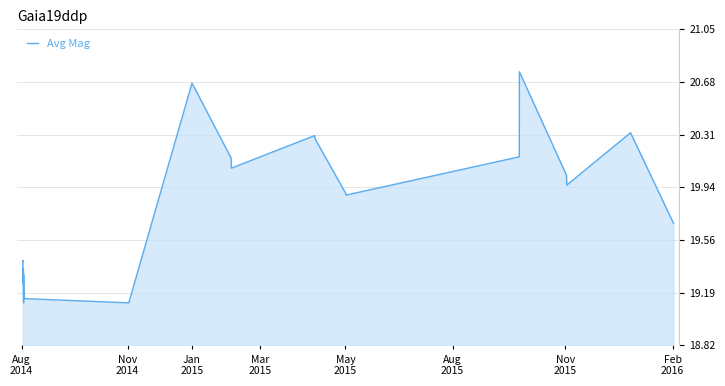

How many lines are shown in the chart?

1